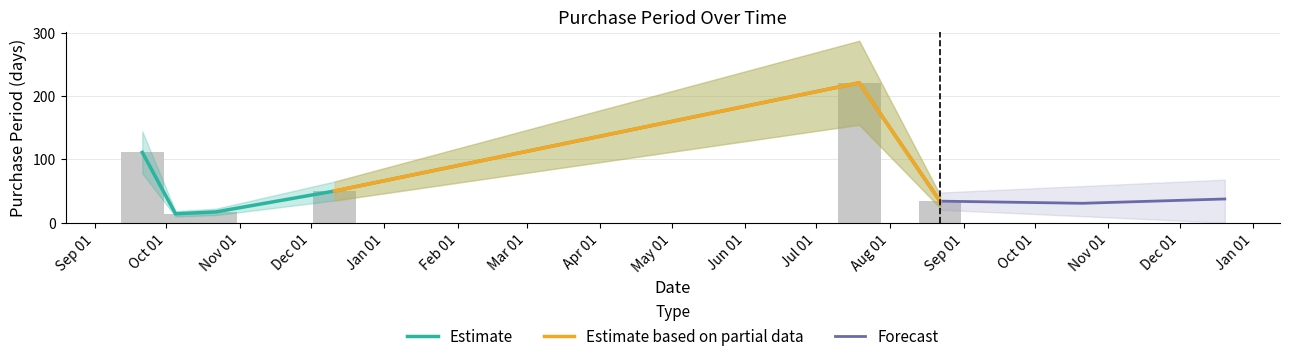

What value does the data have at 2015-12-11?

50